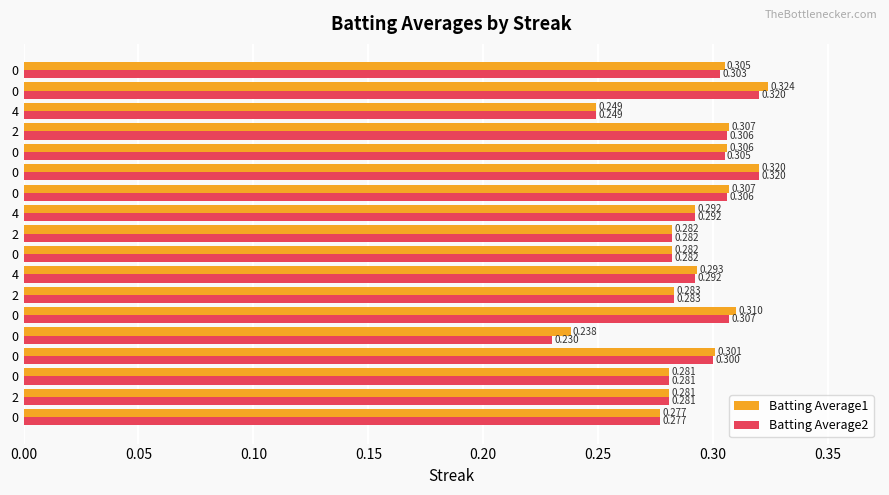

How many categories are shown in the chart?

18